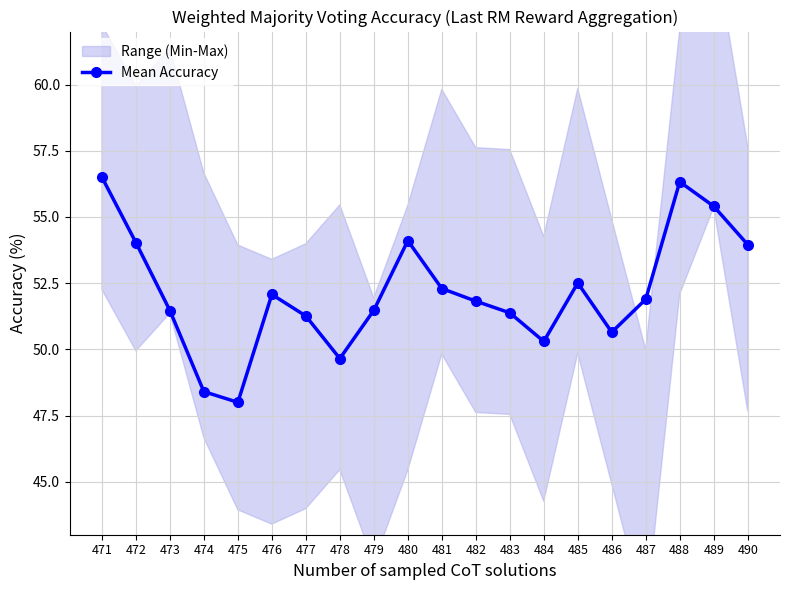

Rank the categories by value from highest to lowest.

471, 488, 489, 480, 472, 490, 485, 481, 476, 487, 482, 479, 473, 483, 477, 486, 484, 478, 474, 475